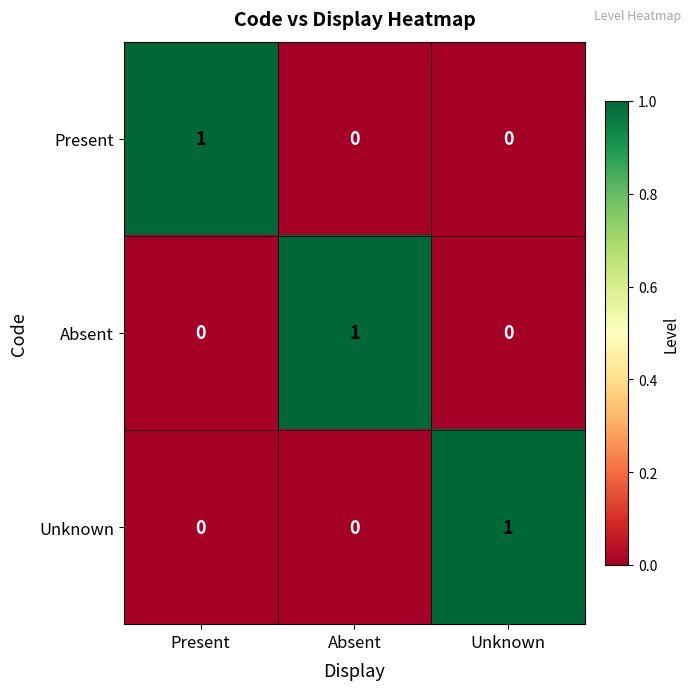

At how many categories does at least one series exceed 0?

3